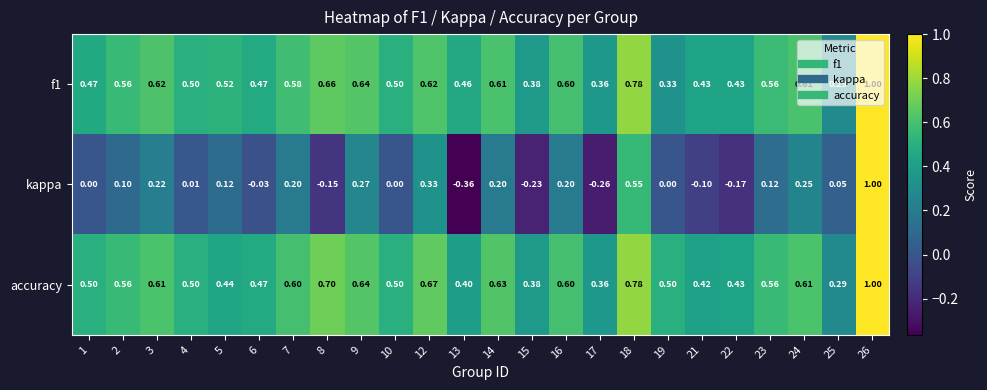

Between 14 and 25, which series saw the biggest shift?

accuracy